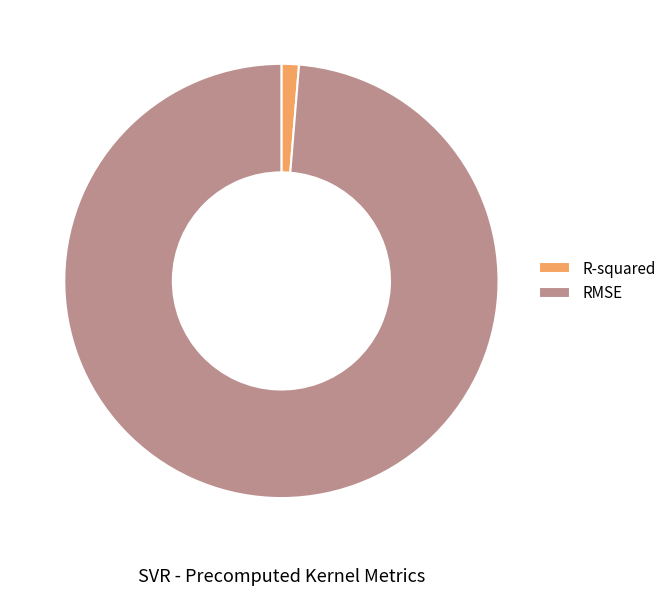

Combined, do R-squared and RMSE account for over 50%?

Yes